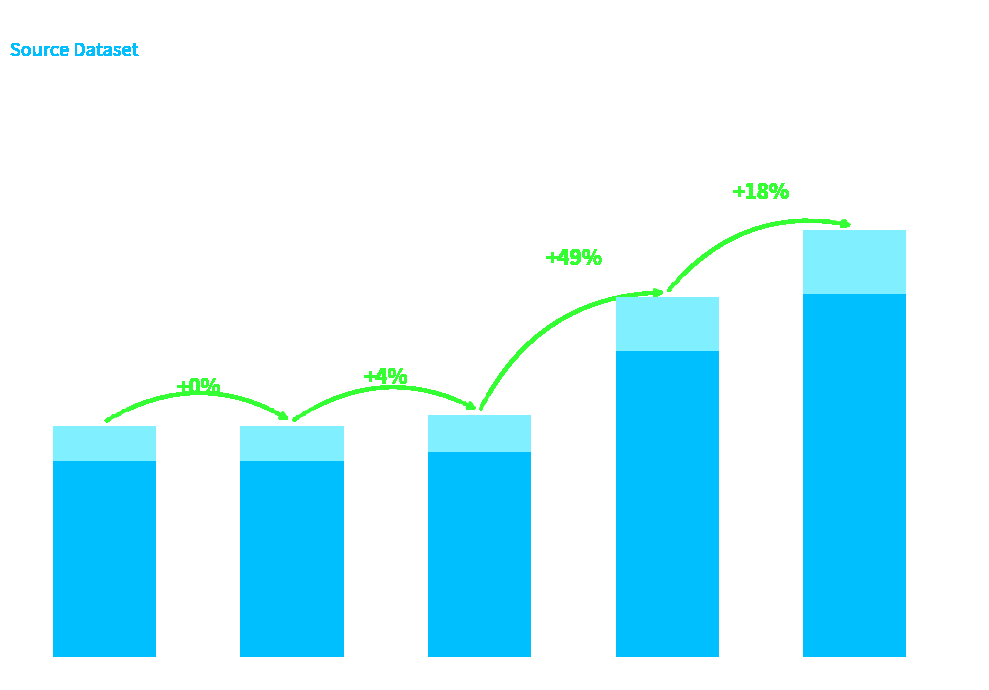

The value at node 64b is 38.6. True or false?

False